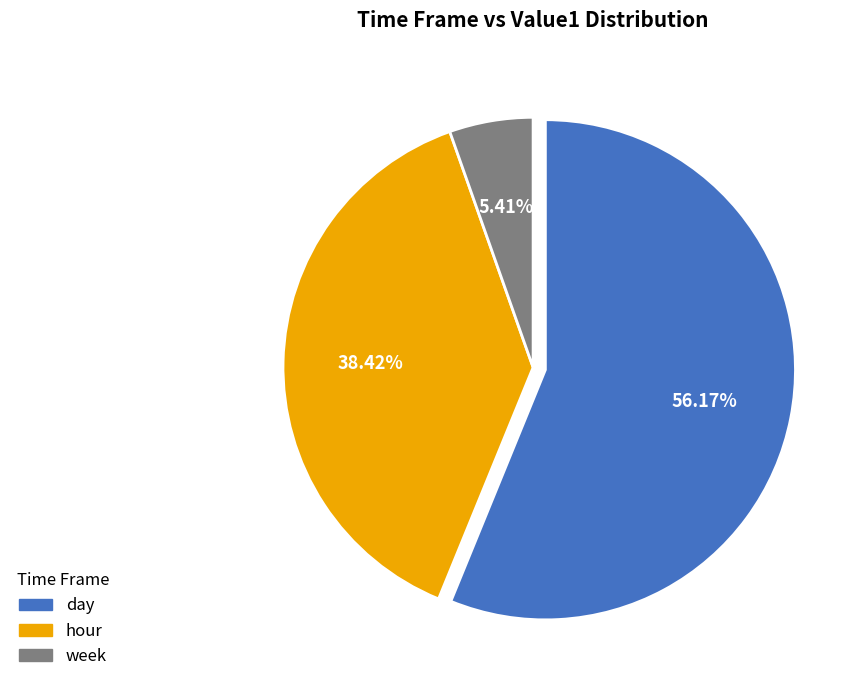

Between week and day, which is larger?

day